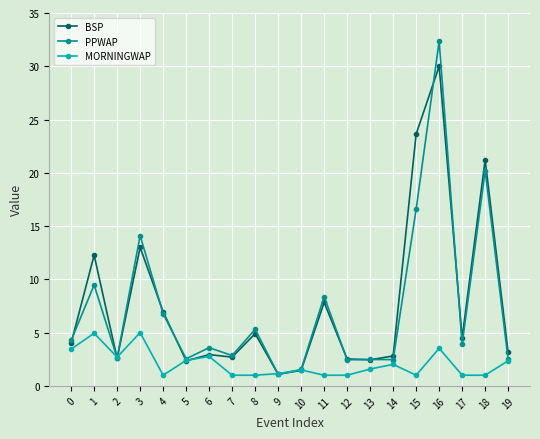

What is the value of the BSP point at the 13th from the left?

2.5